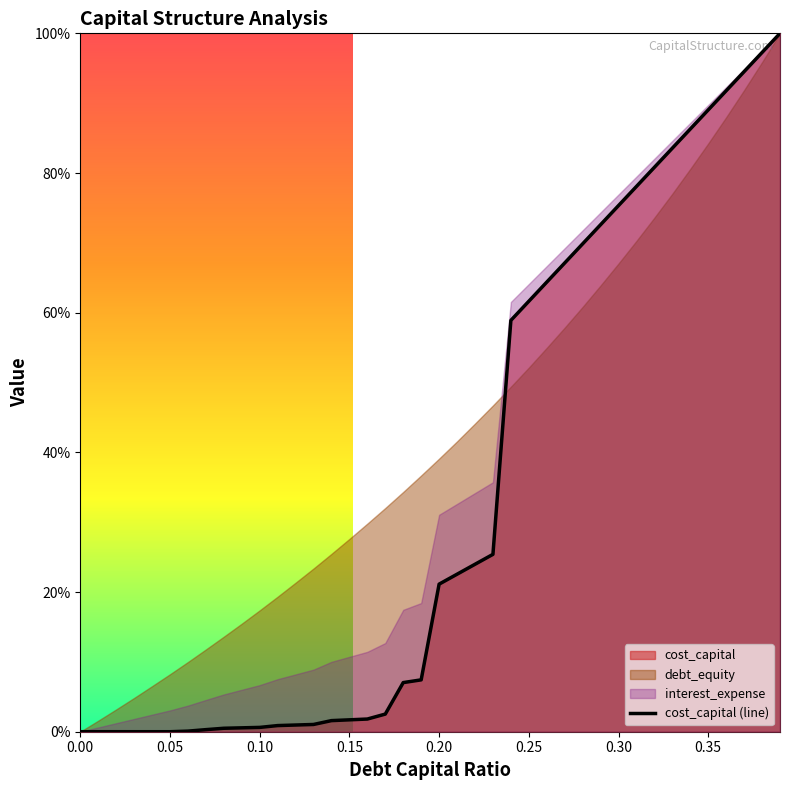

How many positive values are there?

39